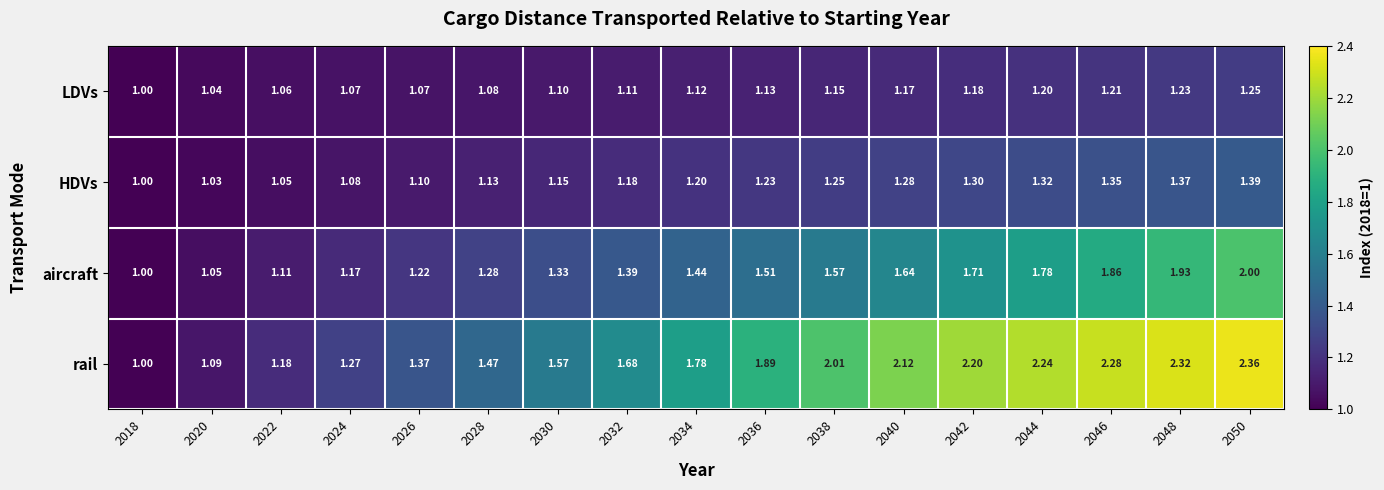

Which series has the largest range (max minus min)?

rail